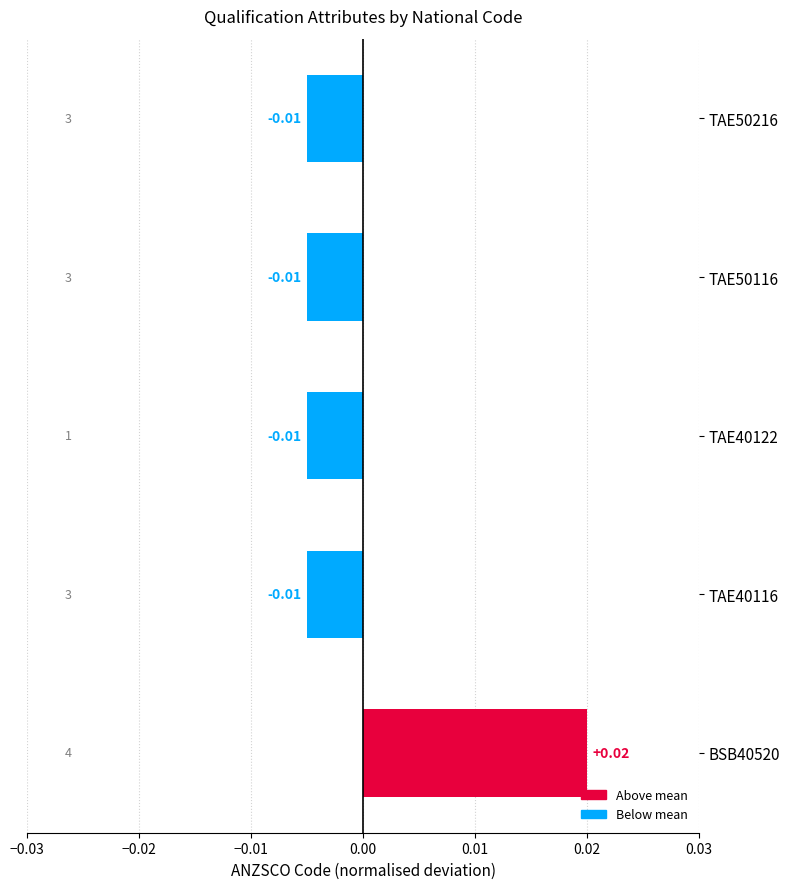

Which has a higher value, BSB40520 or TAE40116?

BSB40520